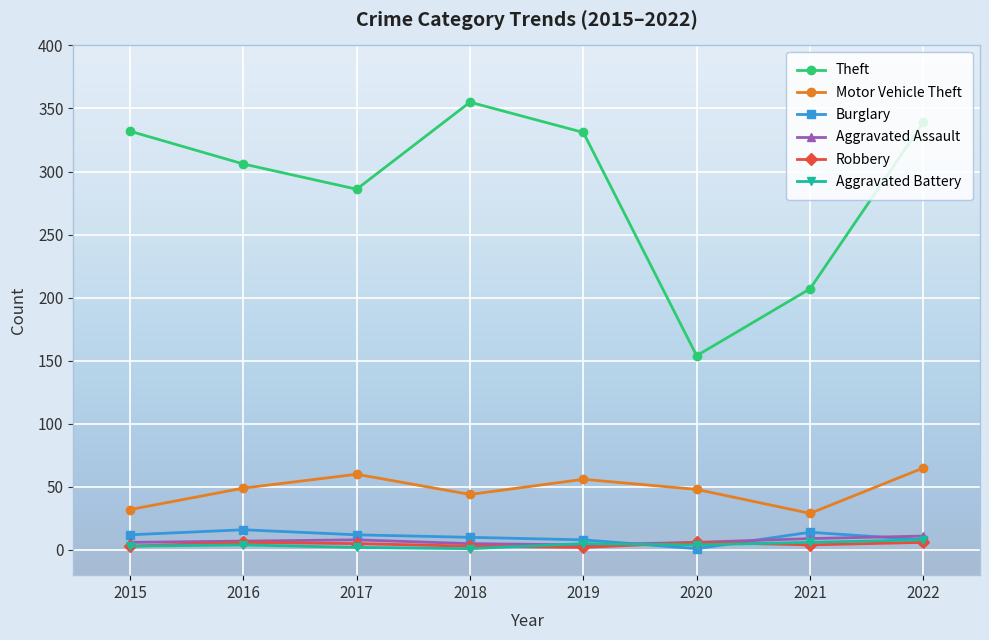

Count the Burglary values in the range 8 to 14.

6